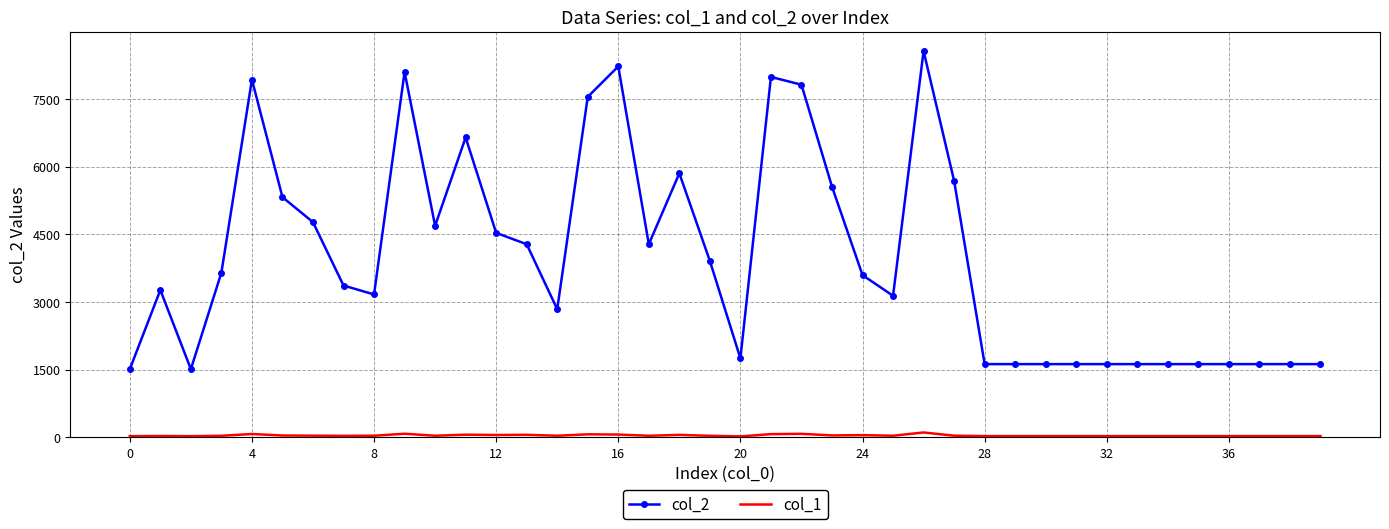

Which series has the largest range (max minus min)?

col_2